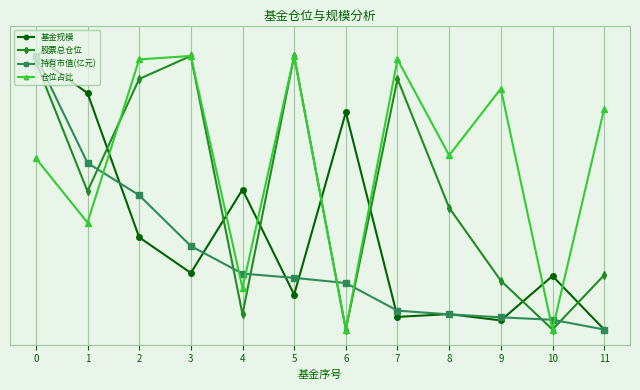

What are all the series names shown in the legend?

基金规模, 股票总仓位, 持有市值(亿元), 仓位占比